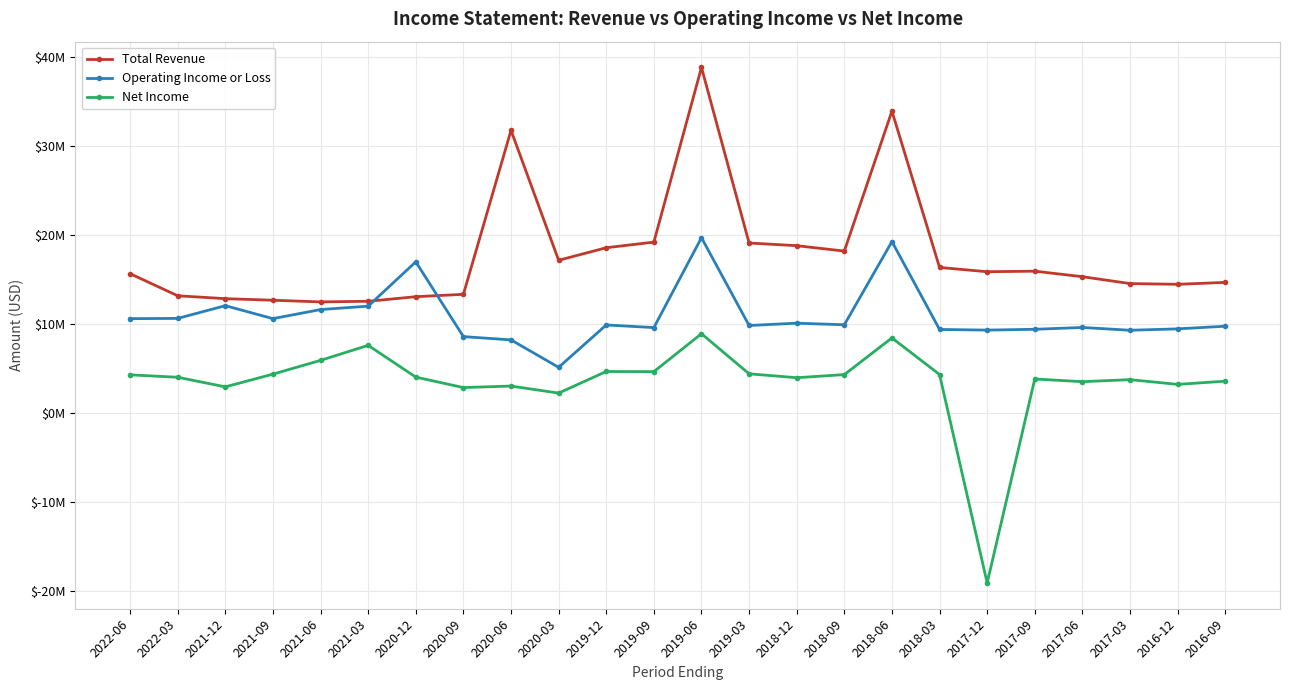

Rank the series by their maximum value, from lowest to highest.

Net Income, Operating Income or Loss, Total Revenue